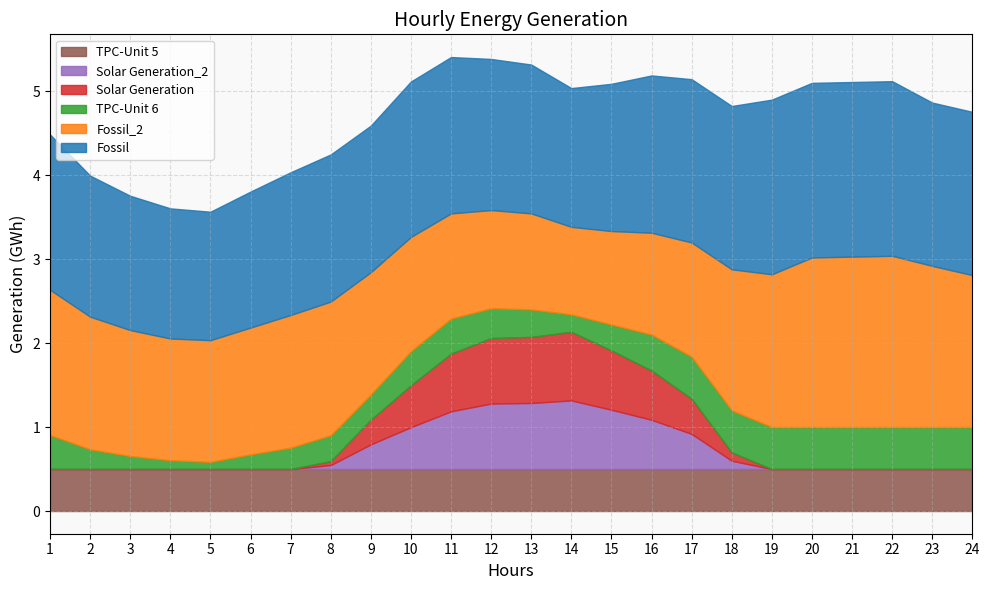

The Solar Generation_2 series shows 0.2 at 17. True or false?

False